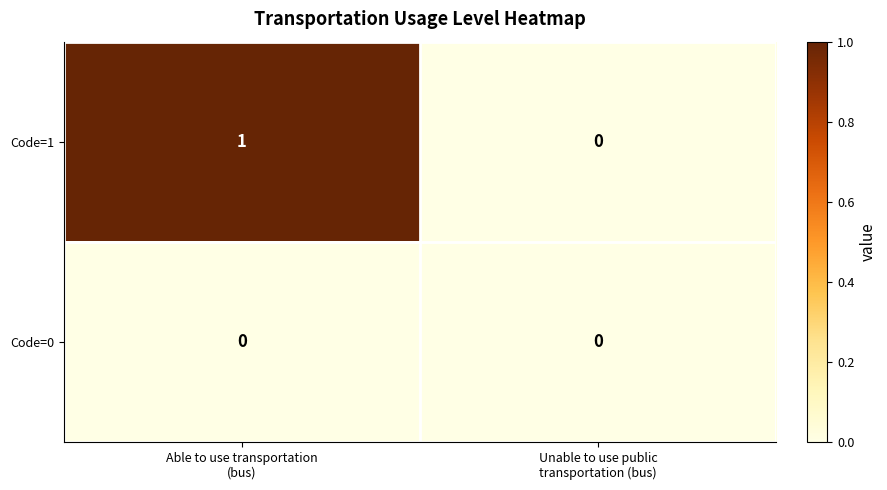

Rank the series by their average value, from highest to lowest.

Code=1, Code=0